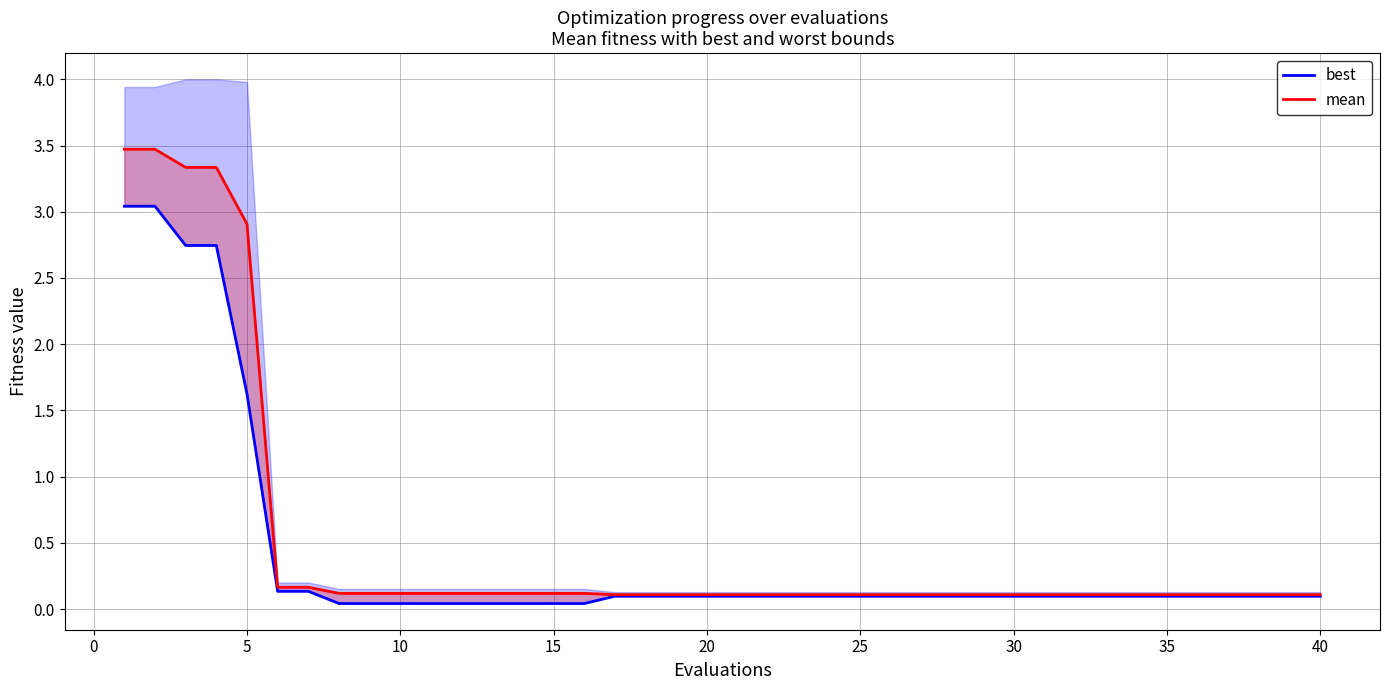

What is the difference between the second highest and second lowest values in the mean series?

3.4